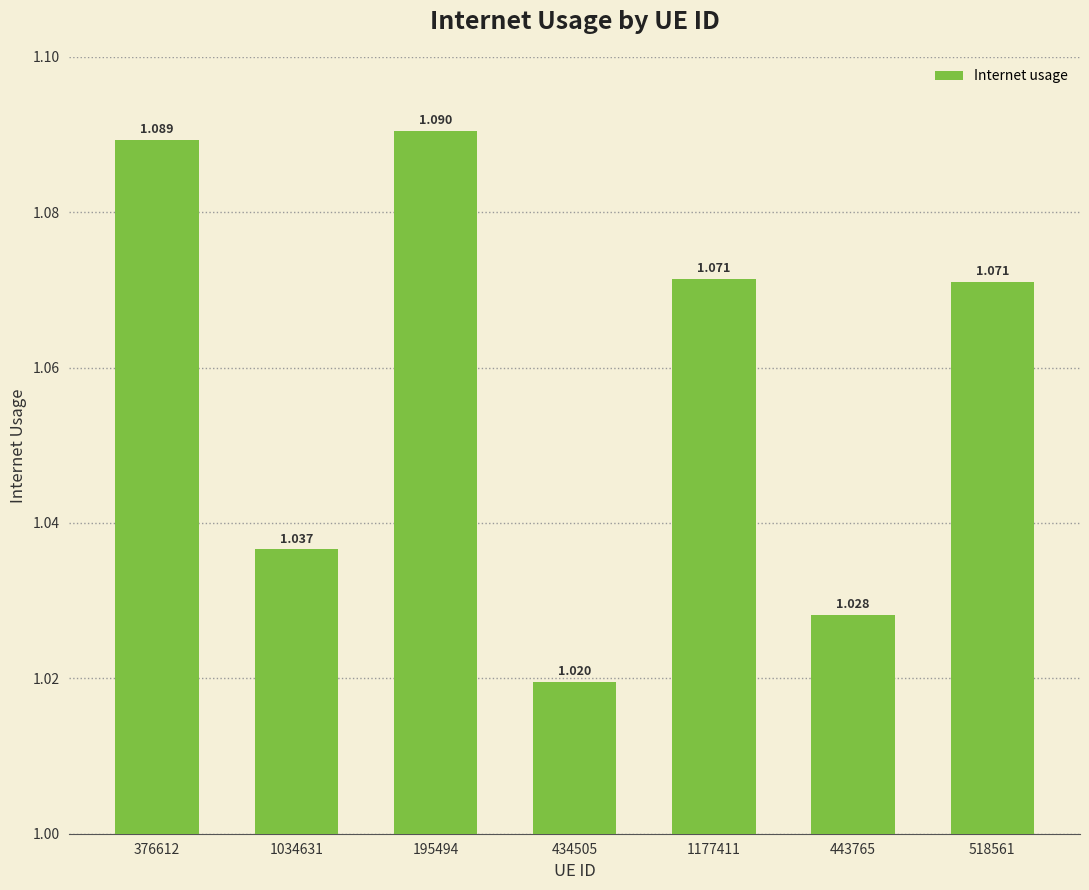

True or false: the data shows 1.1 at 195494.

True